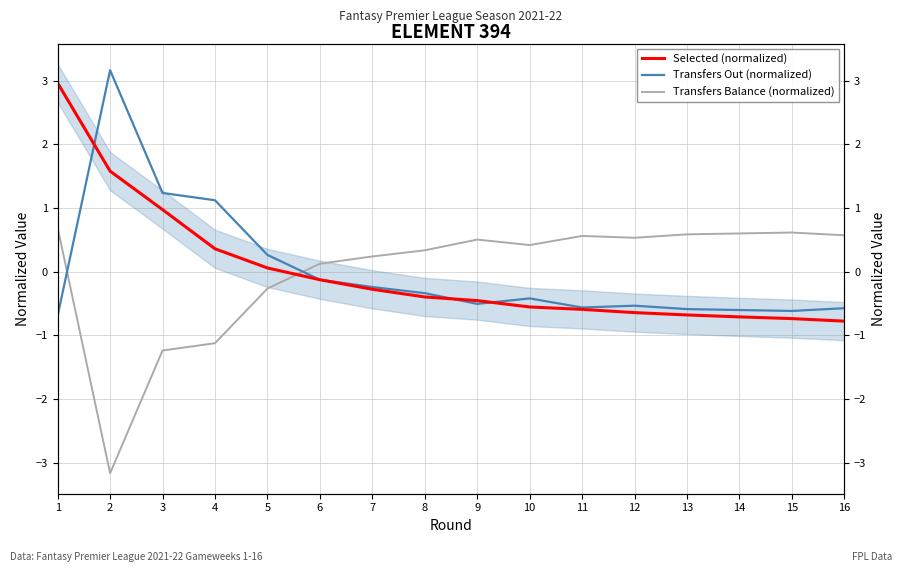

Reading right to left, list all the values displayed in this chart.

Selected (normalized): 16=-0.8	15=-0.7	14=-0.7	13=-0.7	12=-0.6	11=-0.6	10=-0.6	9=-0.5	8=-0.4	7=-0.3	6=-0.1	5=0.1	4=0.4	3=1.0	2=1.6	1=3.0
Transfers Out (normalized): 16=-0.6	15=-0.6	14=-0.6	13=-0.6	12=-0.5	11=-0.6	10=-0.4	9=-0.5	8=-0.3	7=-0.2	6=-0.1	5=0.3	4=1.1	3=1.2	2=3.2	1=-0.7
Transfers Balance (normalized): 16=0.6	15=0.6	14=0.6	13=0.6	12=0.5	11=0.6	10=0.4	9=0.5	8=0.3	7=0.2	6=0.1	5=-0.3	4=-1.1	3=-1.2	2=-3.2	1=0.7